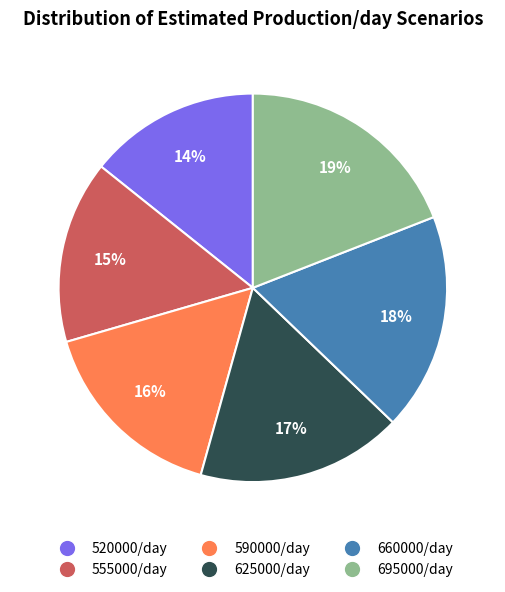

To the nearest percent, what is the difference between the largest and smallest slice percentages?

5%